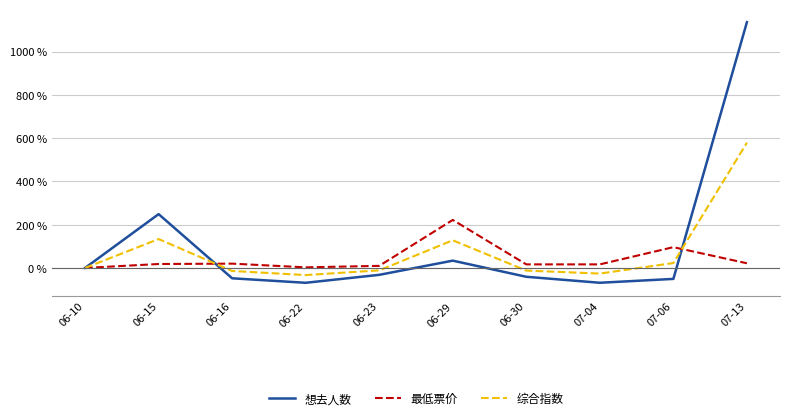

Between 07-06 and 07-13, which series saw the biggest shift?

想去人数